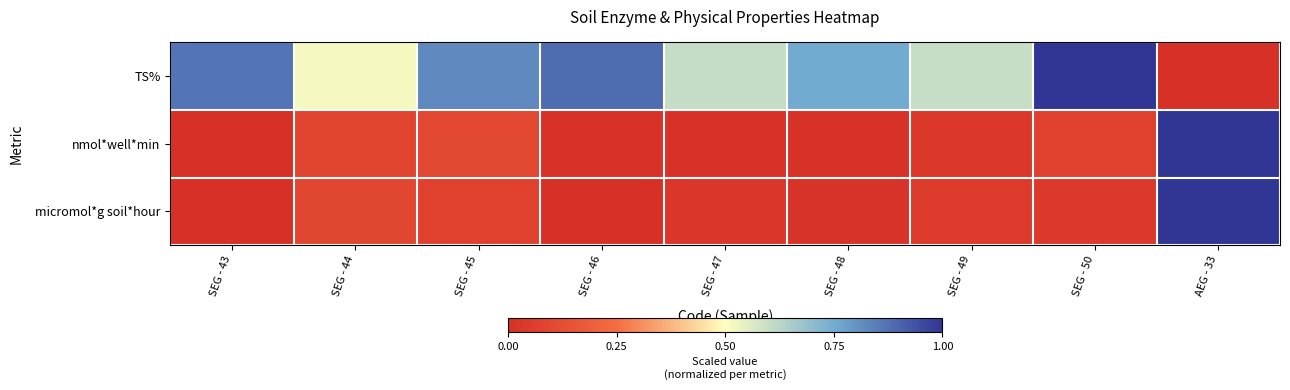

Reading left to right, extract all data points from this chart.

TS%: SEG - 43=0.9	SEG - 44=0.5	SEG - 45=0.8	SEG - 46=0.9	SEG - 47=0.6	SEG - 48=0.8	SEG - 49=0.6	SEG - 50=1.0	AEG - 33=0.0
nmol*well*min: SEG - 43=0.0	SEG - 44=0.1	SEG - 45=0.1	SEG - 46=0.0	SEG - 47=0.0	SEG - 48=0.0	SEG - 49=0.0	SEG - 50=0.1	AEG - 33=1.0
micromol*g soil*hour: SEG - 43=0.0	SEG - 44=0.1	SEG - 45=0.1	SEG - 46=0.0	SEG - 47=0.0	SEG - 48=0.0	SEG - 49=0.0	SEG - 50=0.0	AEG - 33=1.0